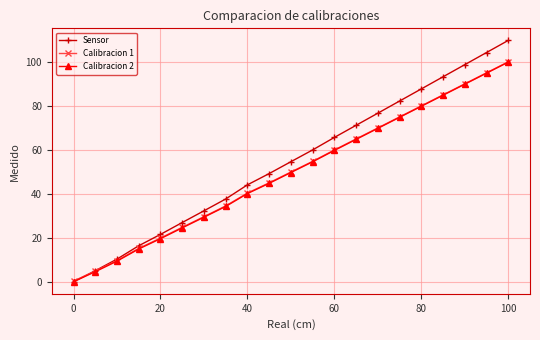

True or false: Sensor has more than 0 interior local peaks.

False